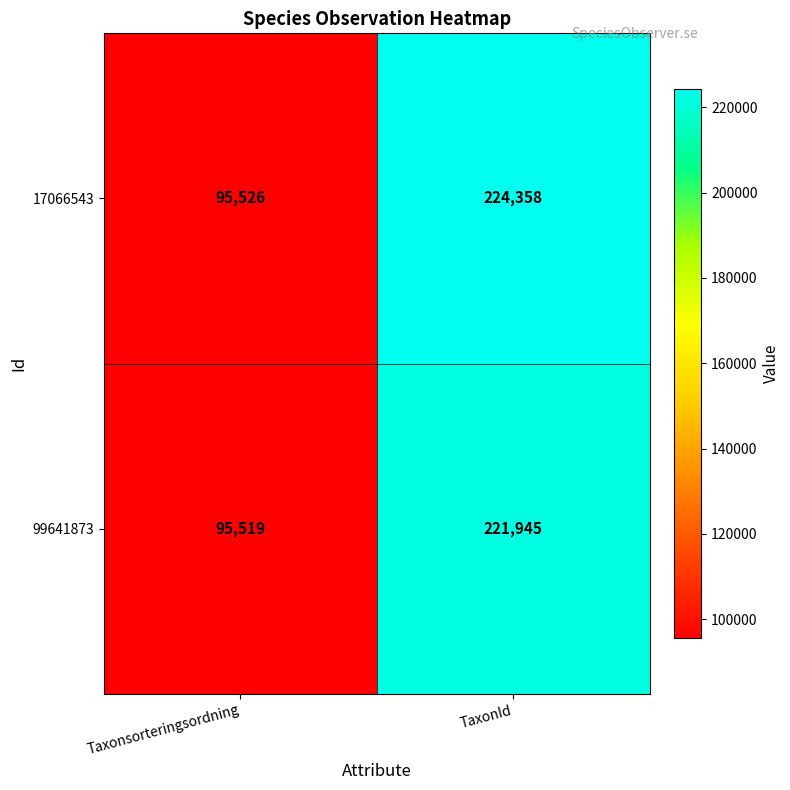

True or false: 99641873 has a value of 95519 at Taxonsorteringsordning.

True